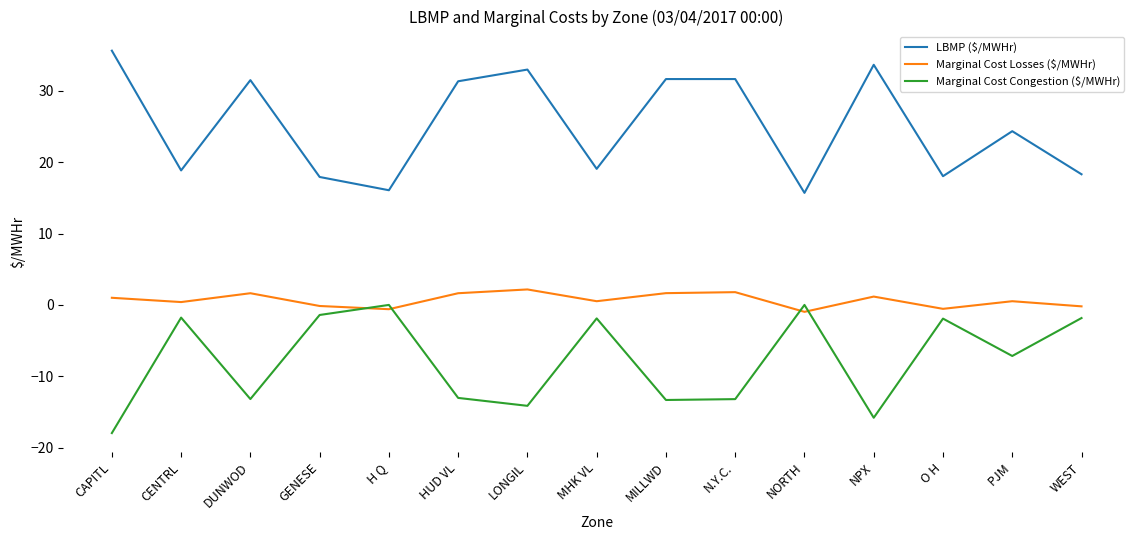

At how many categories does at least one series exceed 9?

15